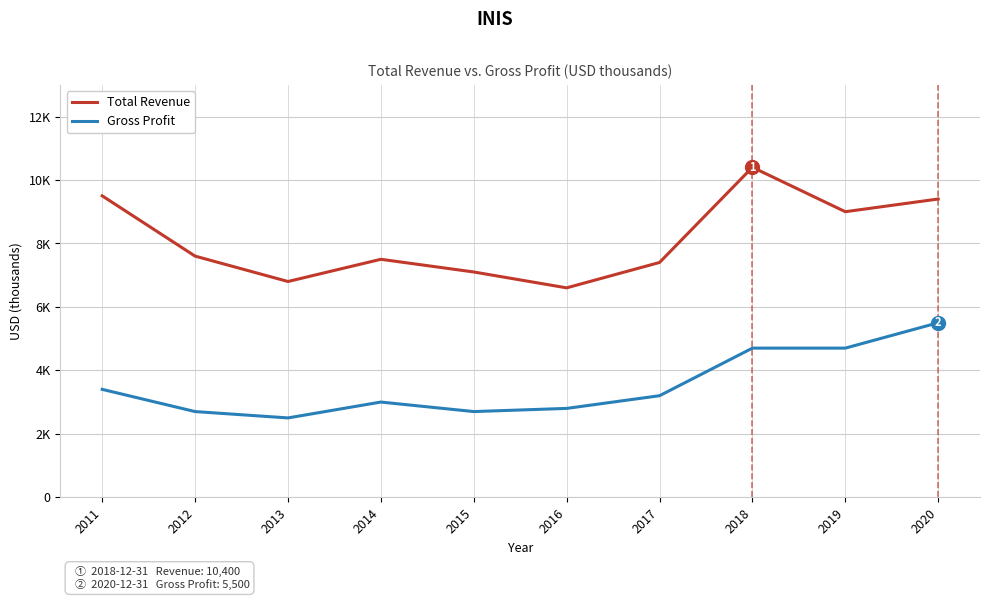

Which series has the largest total across all categories?

Total Revenue